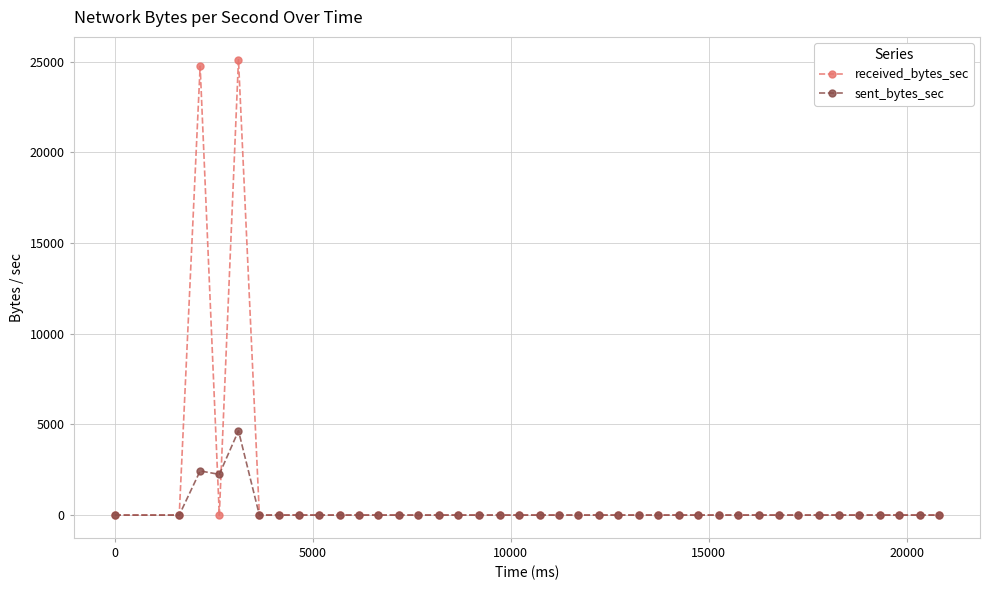

True or false: sent_bytes_sec has more than 0 points higher than both neighbors.

True